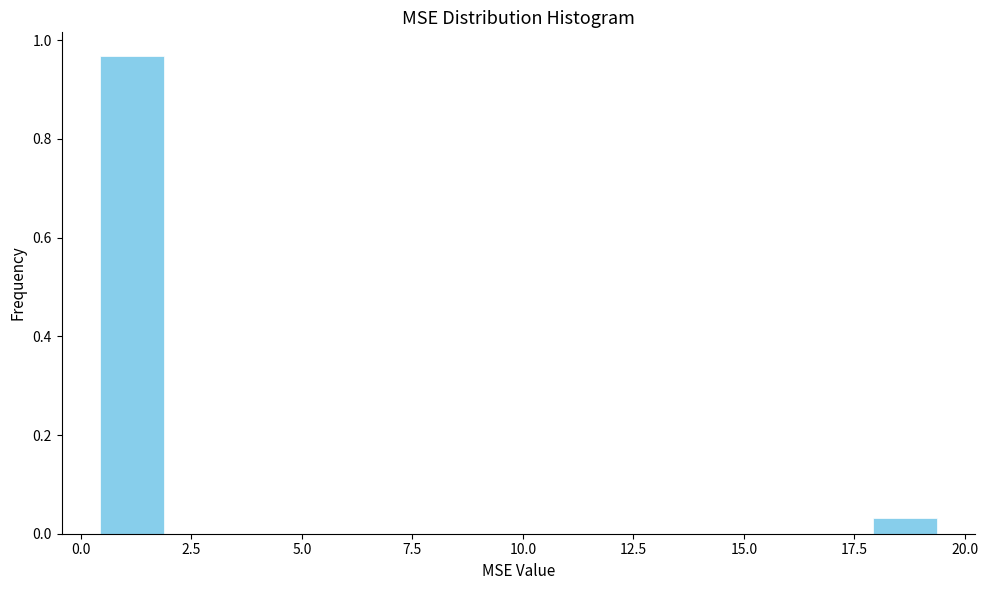

Around what value on the x-axis is the tallest bar? Give the approximate position of its centre, as read against the axis.

1.0